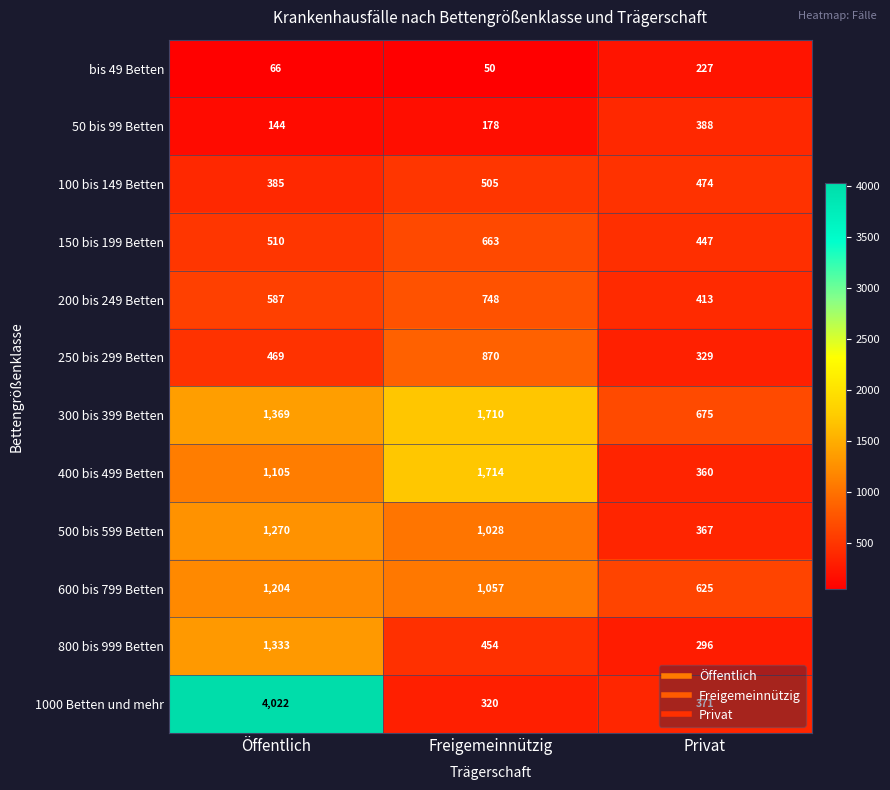

What is the difference between the maximum and second lowest values in the 1000 Betten und mehr series?

3651